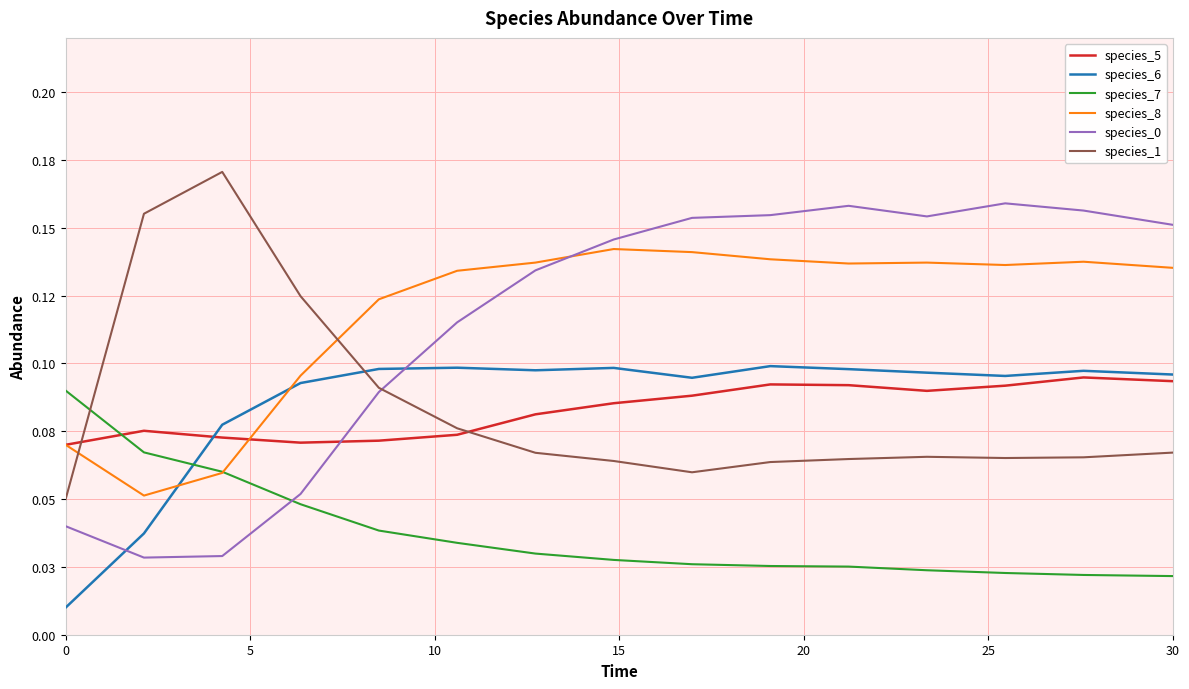

Does the chart display data point markers on the line(s)?

No